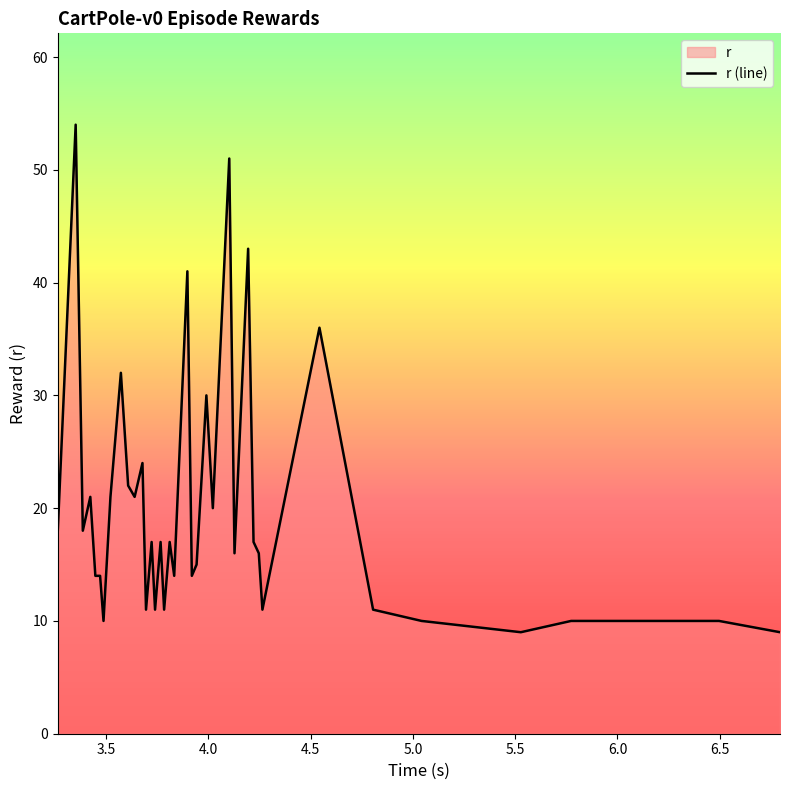

What is the greatest value displayed?

54